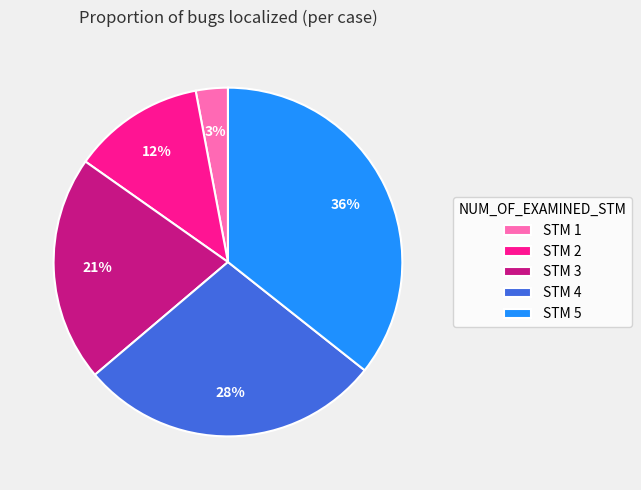

To the nearest percent, what is the difference between the largest and smallest slice percentages?

33%